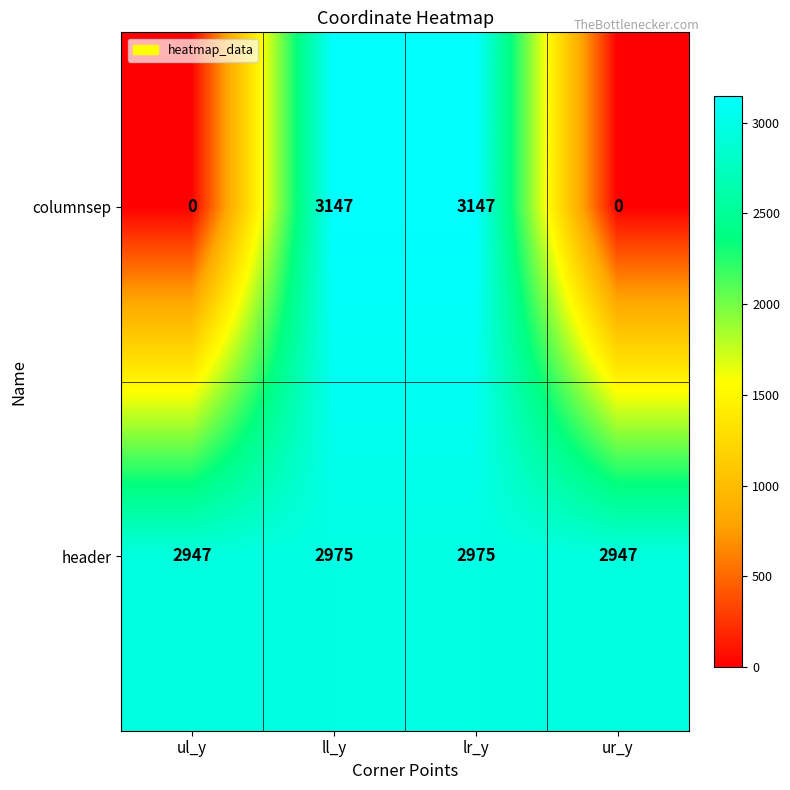

True or false: columnsep has a value of 0 at ur_y.

True